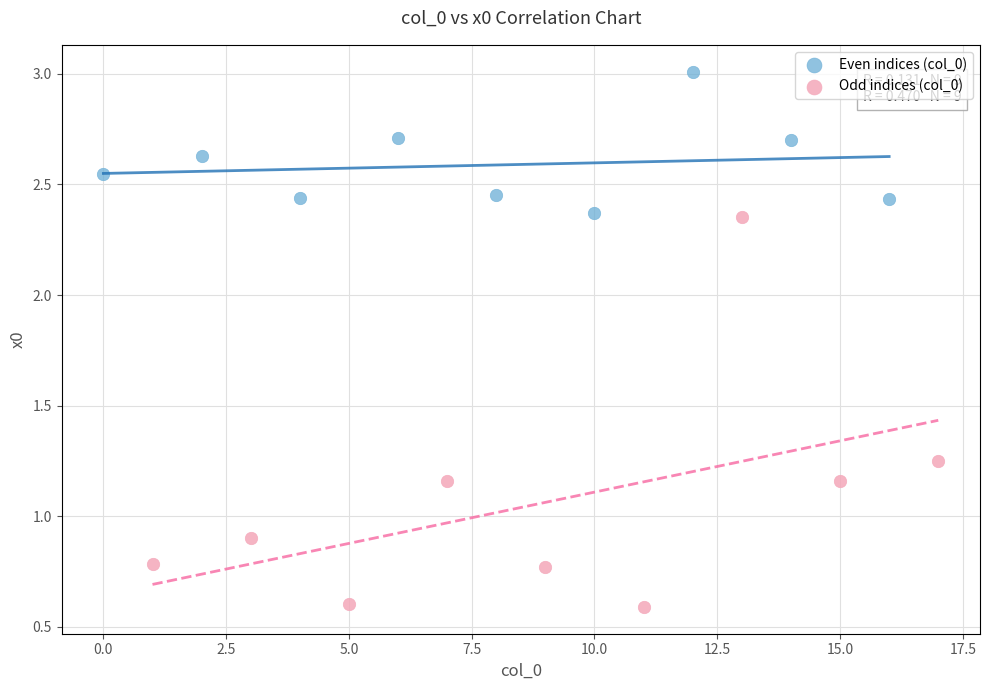

Which series reaches the maximum Y coordinate?

Even indices (col_0)